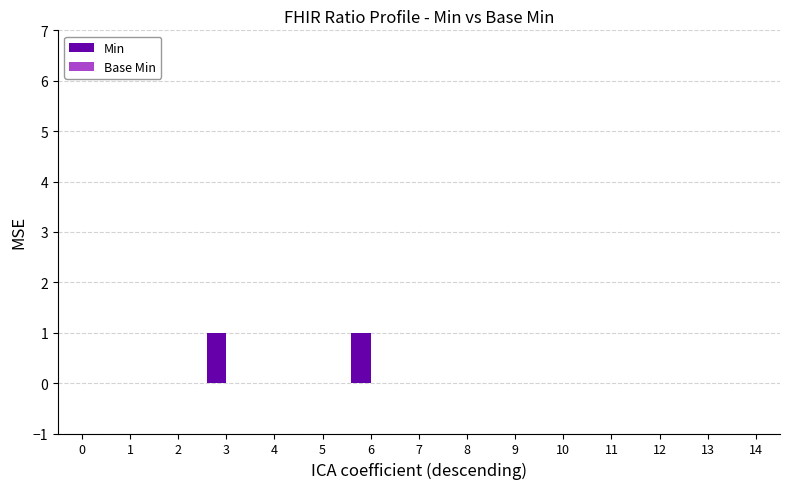

The chart shows a value of 0 at 12. True or false?

True